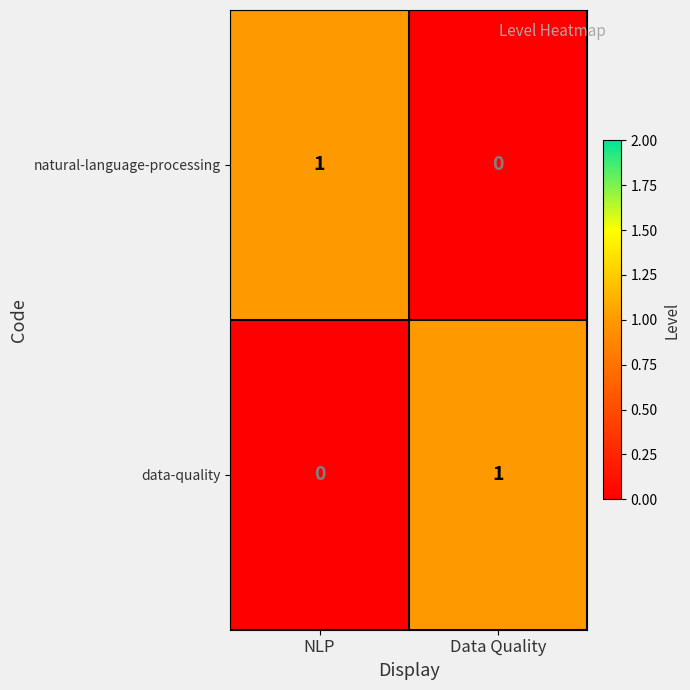

What is the greatest value displayed?

1